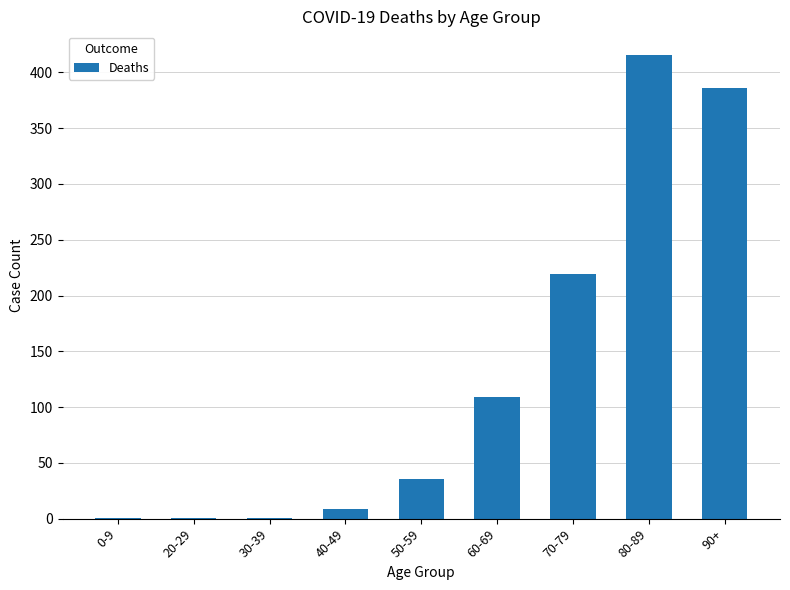

What is the average value?

131